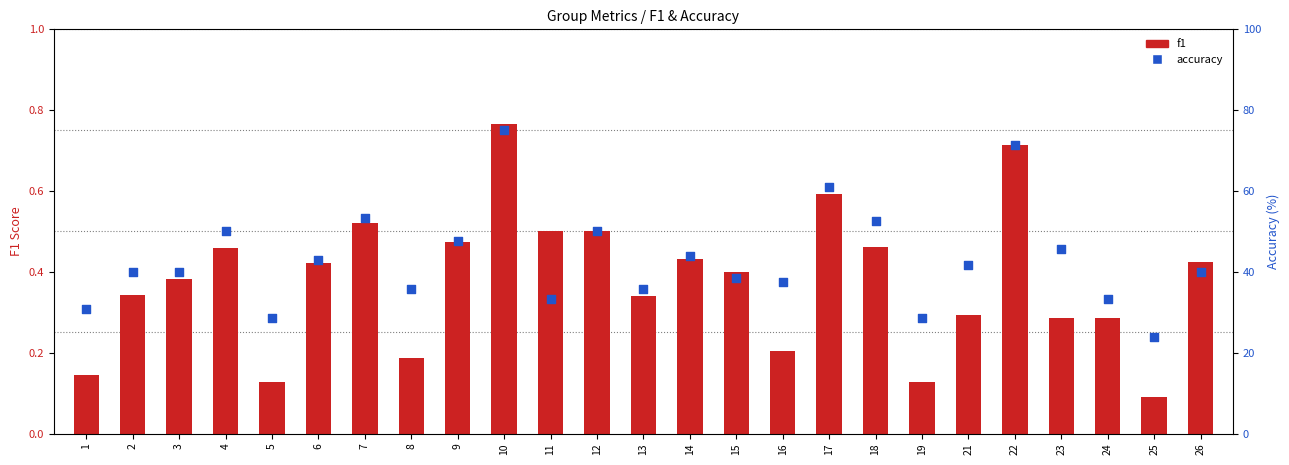

Which series has the largest Y range (max minus min)?

accuracy